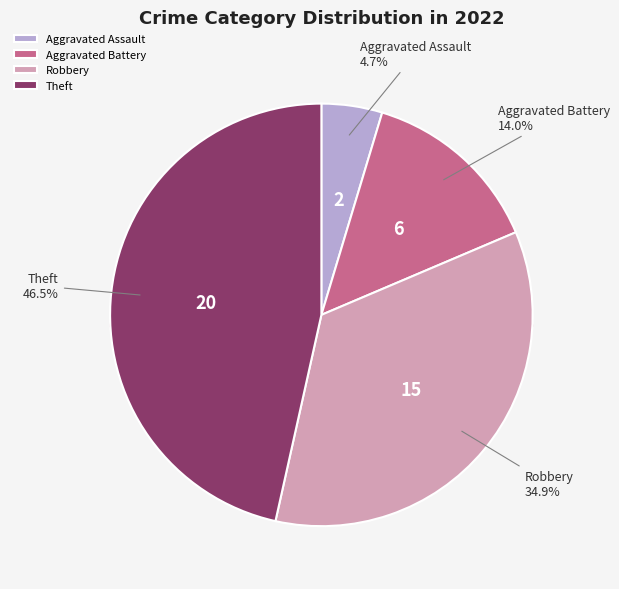

Is it true that Aggravated Battery is 5% of the pie?

False